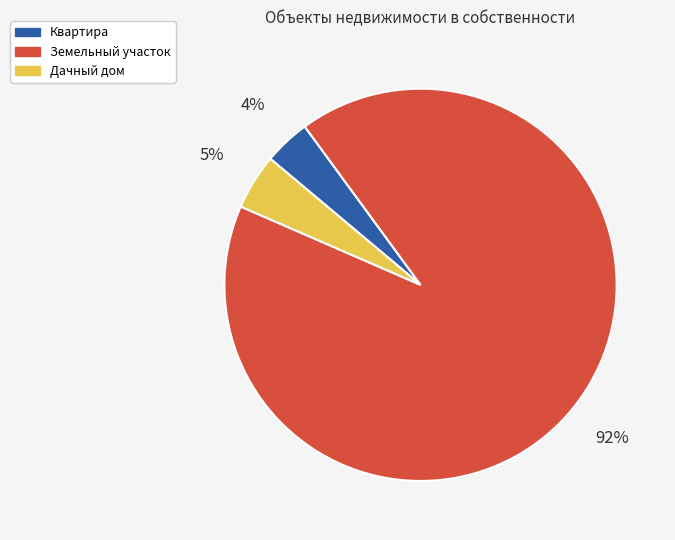

What is the majority slice?

Земельный участок